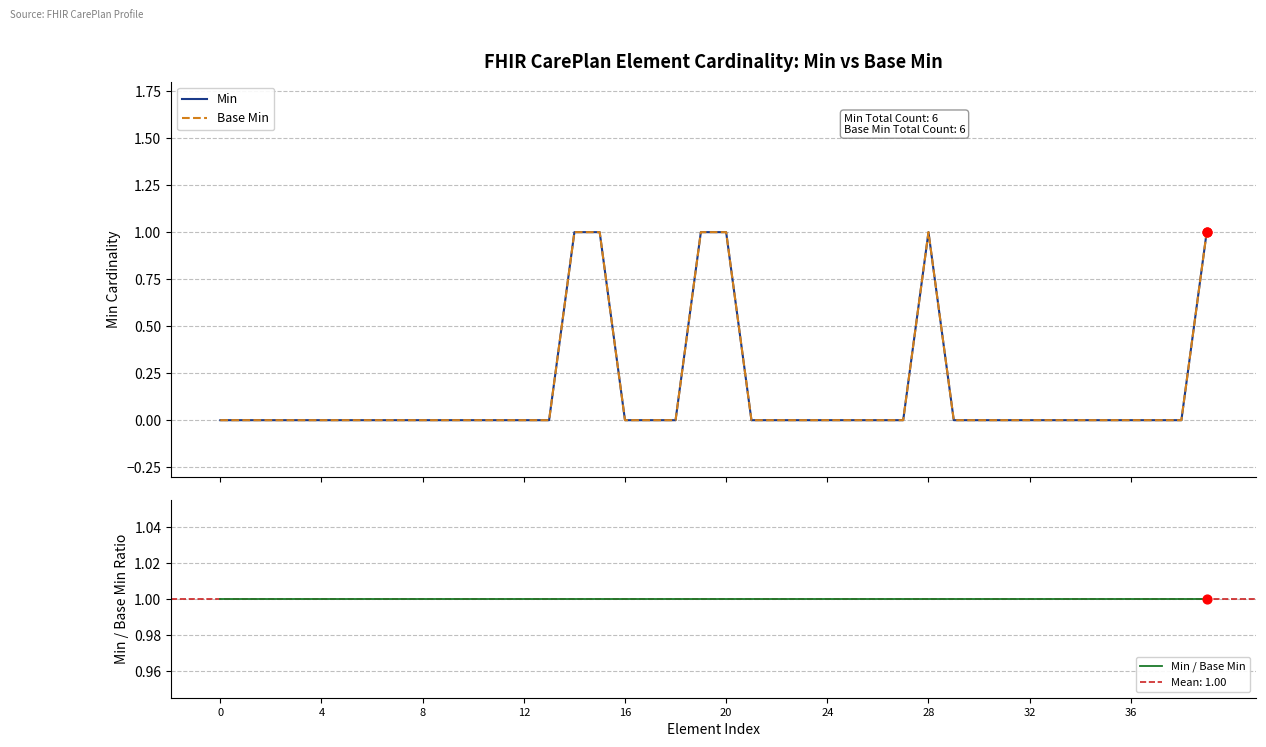

Which series contains the highest Y value?

Min